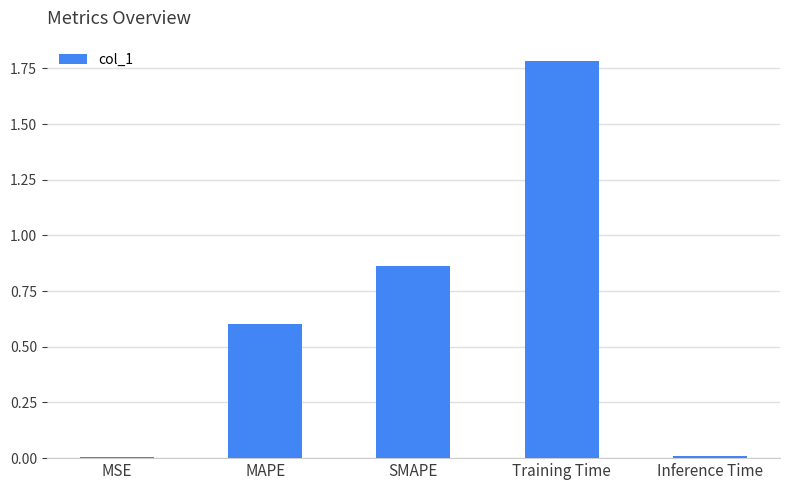

What is the average value?

0.7